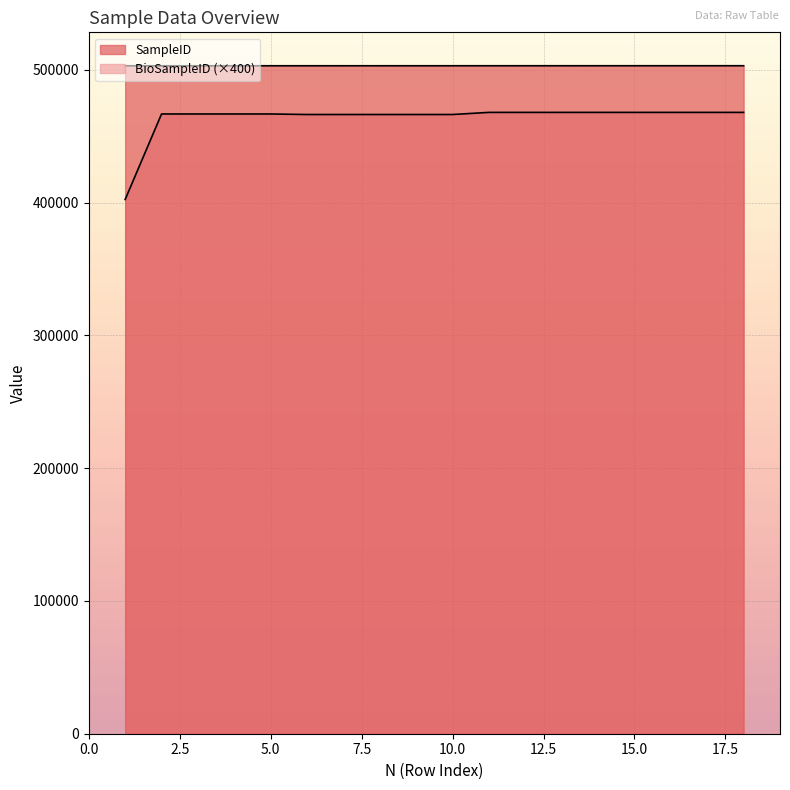

What is the total value across all series at 18?

971140